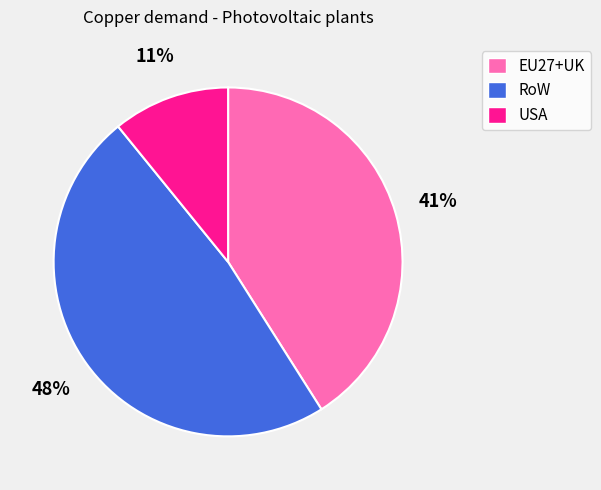

Is it true that USA is 27% of the pie?

False